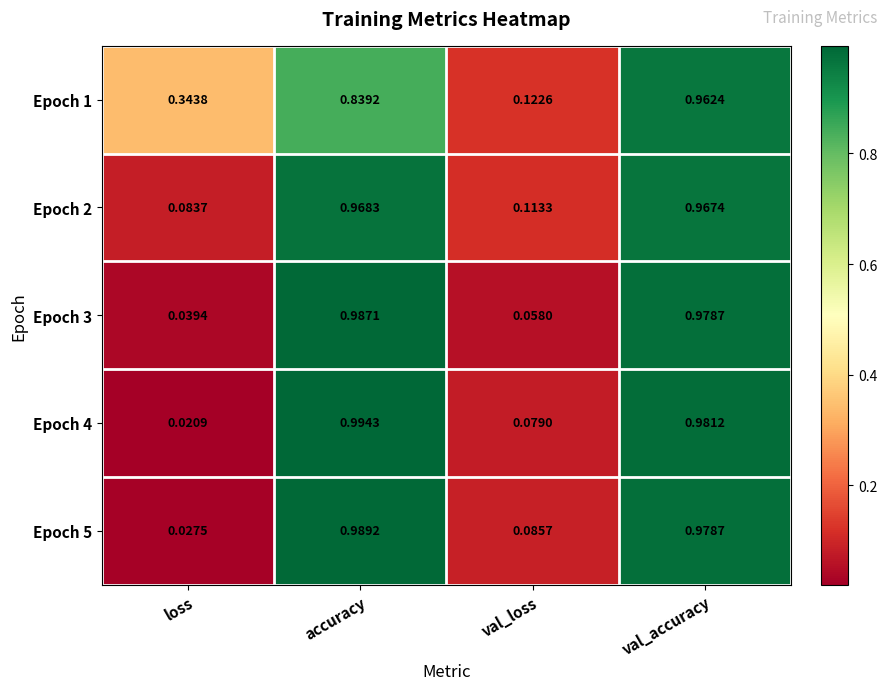

List the series in order of their peak value, lowest first.

Epoch 1, Epoch 2, Epoch 3, Epoch 5, Epoch 4